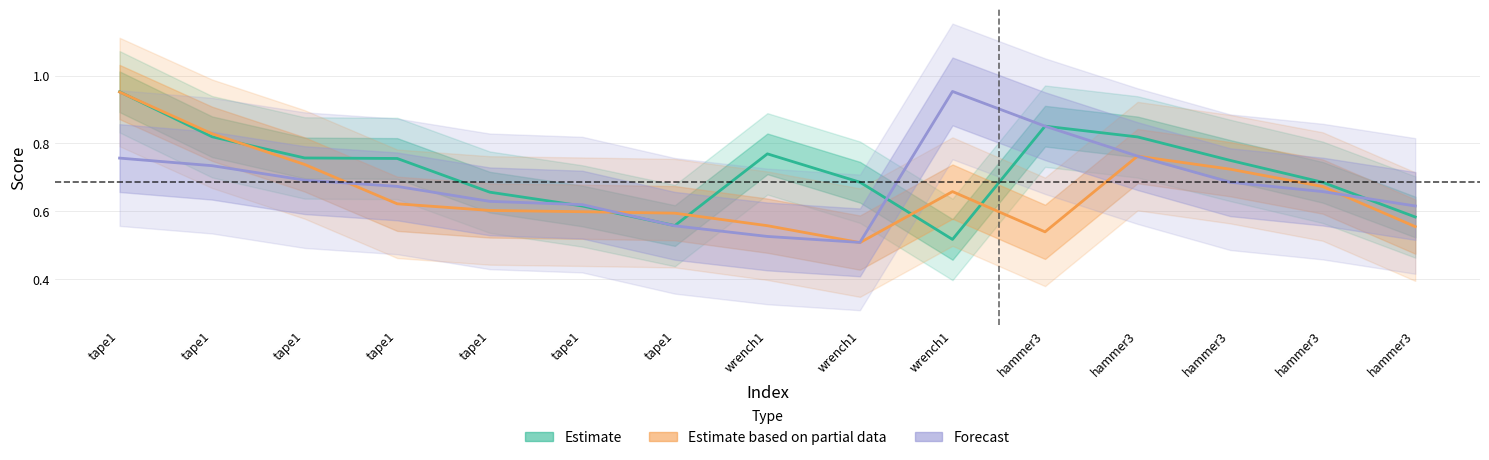

How many times do Estimate based on partial data and Estimate cross each other?

6